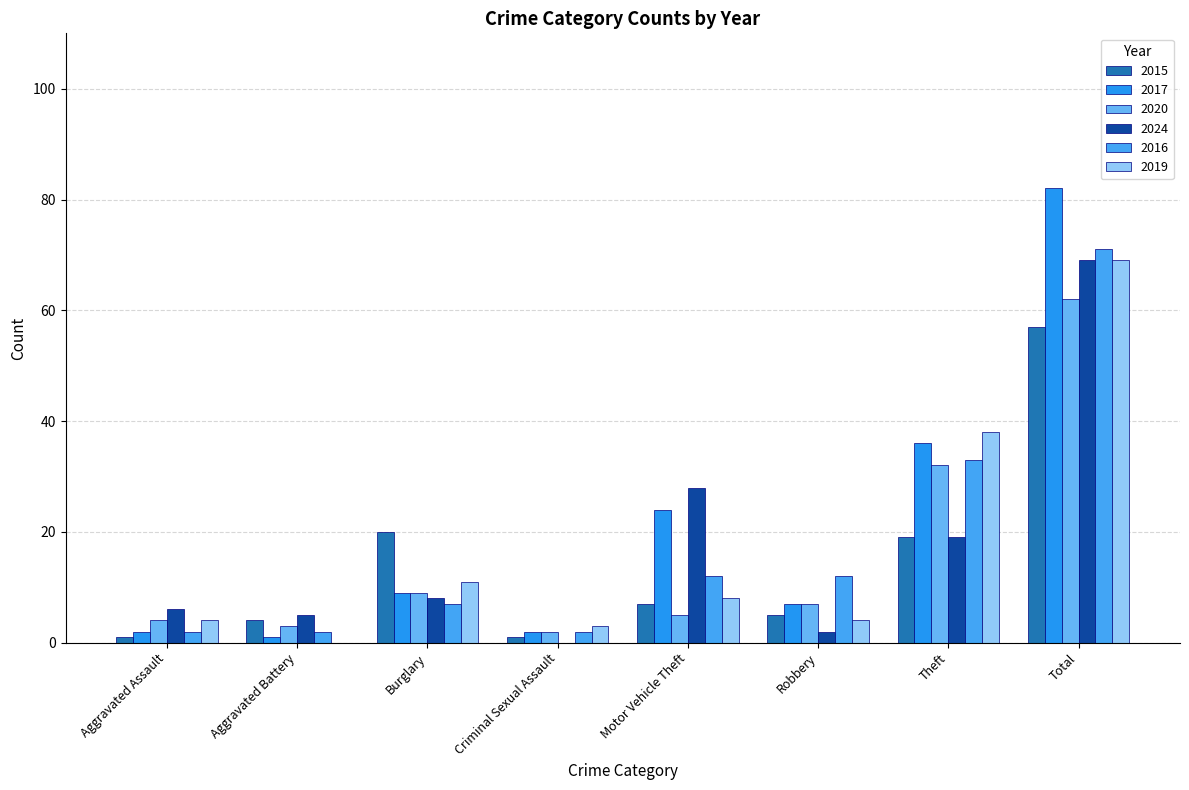

What is the average value of the 2015 series?

14